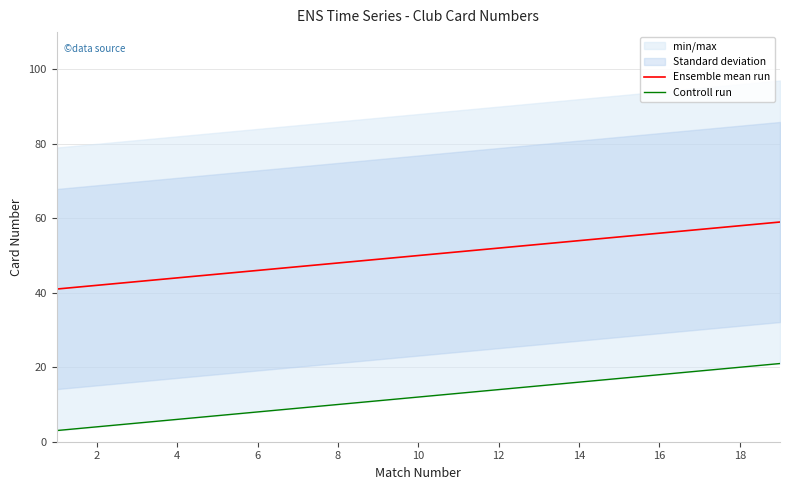

Which series changed the most between 16 and 15?

Ensemble mean run